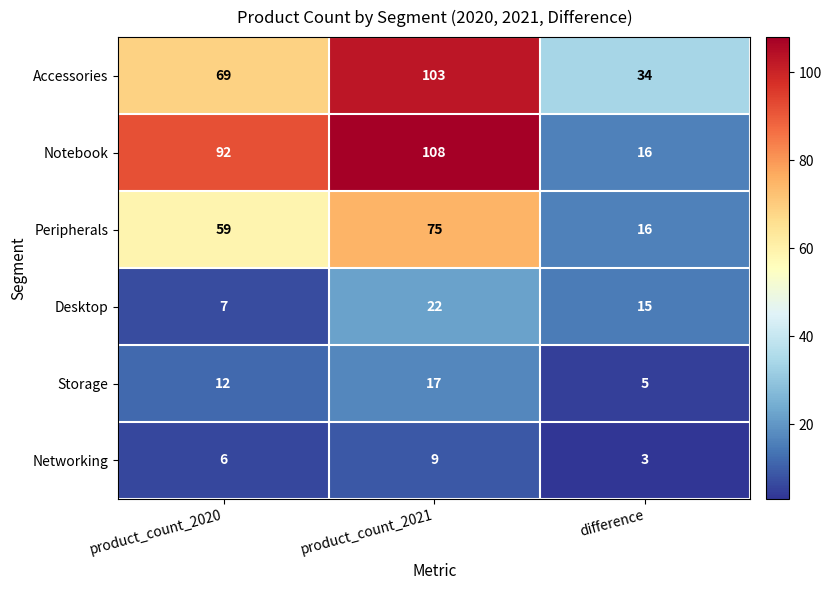

What is the maximum value shown in the chart?

108